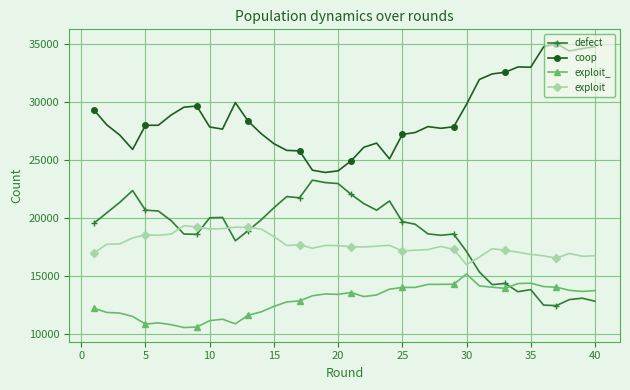

What is the value of the defect point at the 31st from the left?

15337